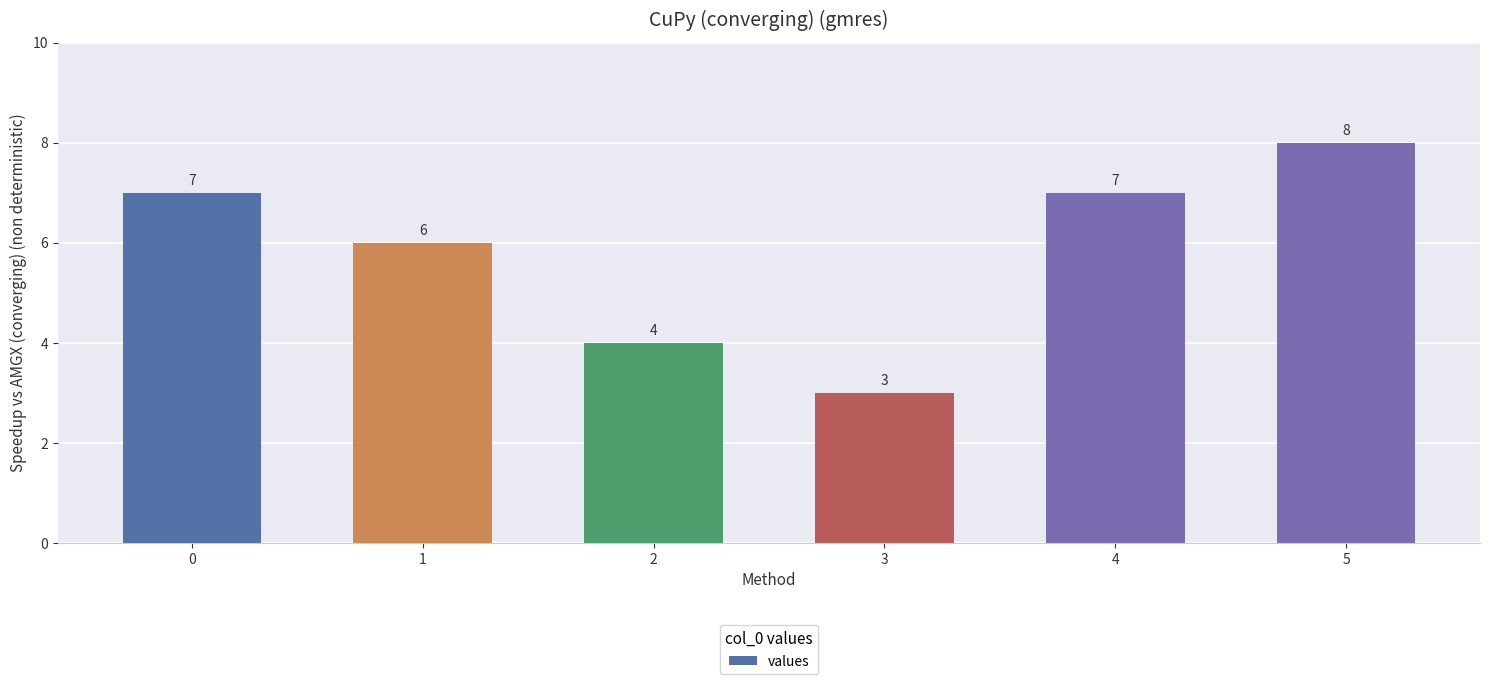

True or false: the data shows 7 at 4.

True